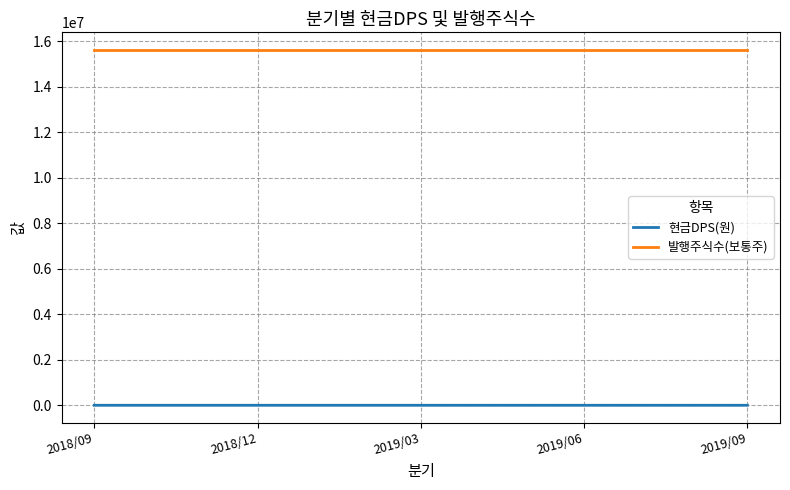

What are all the series names shown in the legend?

현금DPS(원), 발행주식수(보통주)